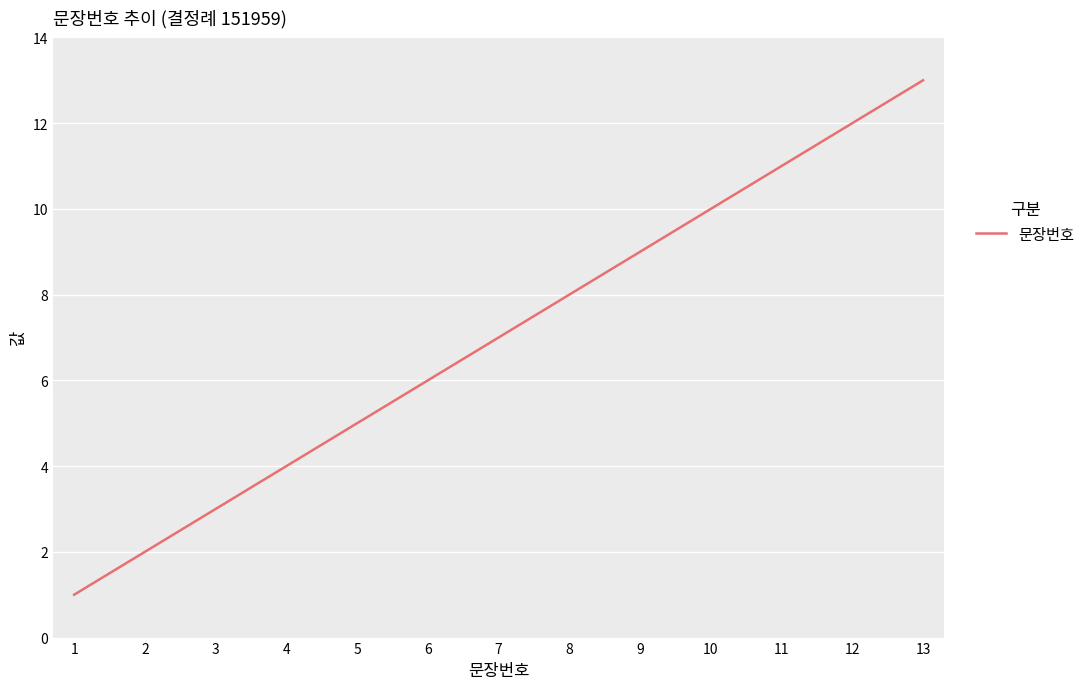

Reading left to right, list all the values displayed in this chart.

1=1	2=2	3=3	4=4	5=5	6=6	7=7	8=8	9=9	10=10	11=11	12=12	13=13